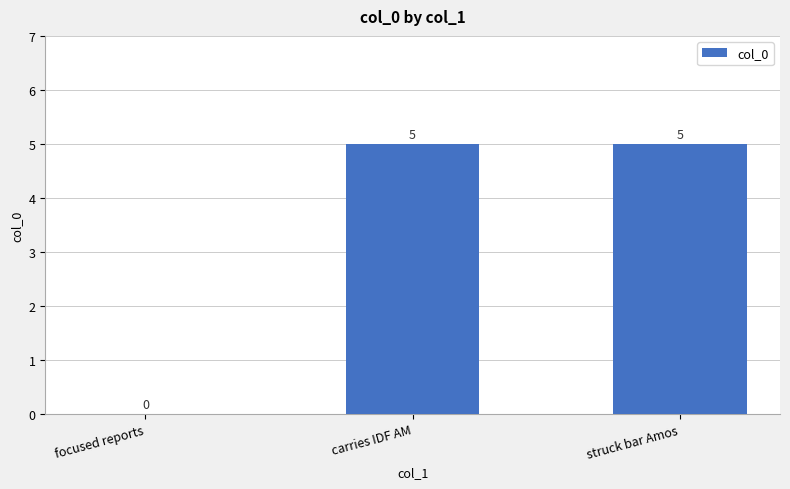

Which has a higher value, focused reports or carries IDF AM?

carries IDF AM